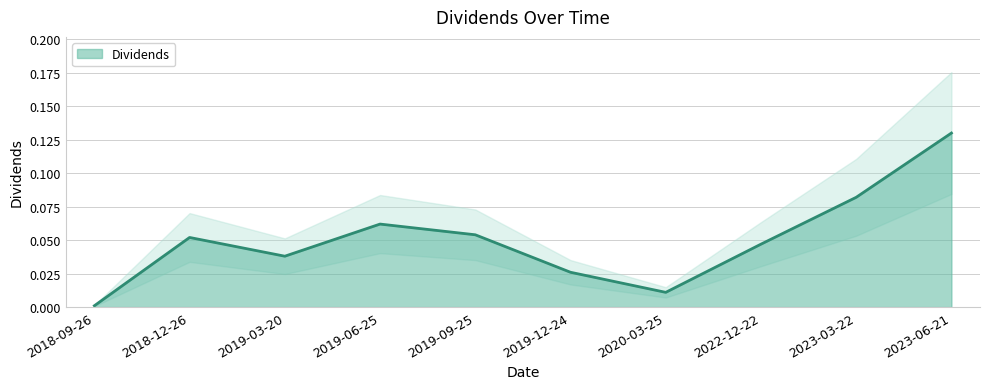

Between 2018-12-26 and 2019-12-24, which is larger?

2018-12-26